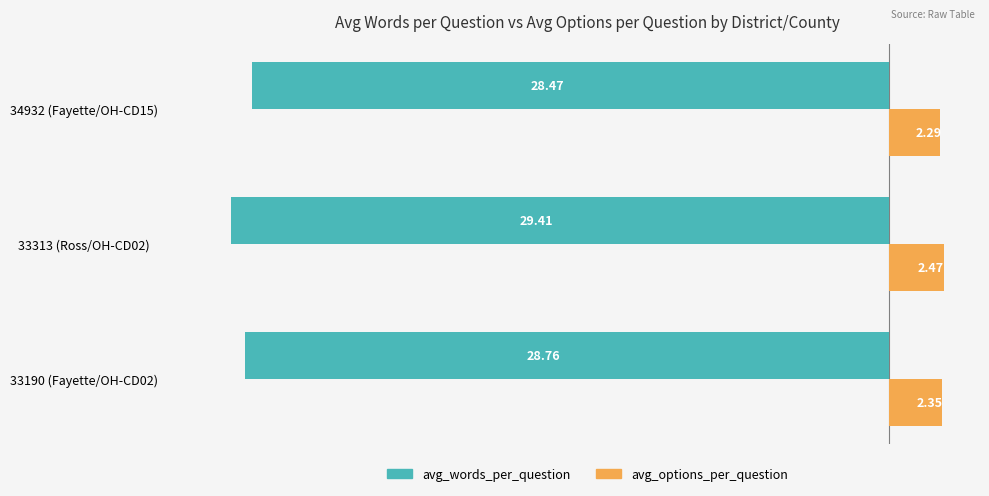

At 33313 (Ross/OH-CD02), list the series in order from smallest to largest.

avg_words_per_question, avg_options_per_question